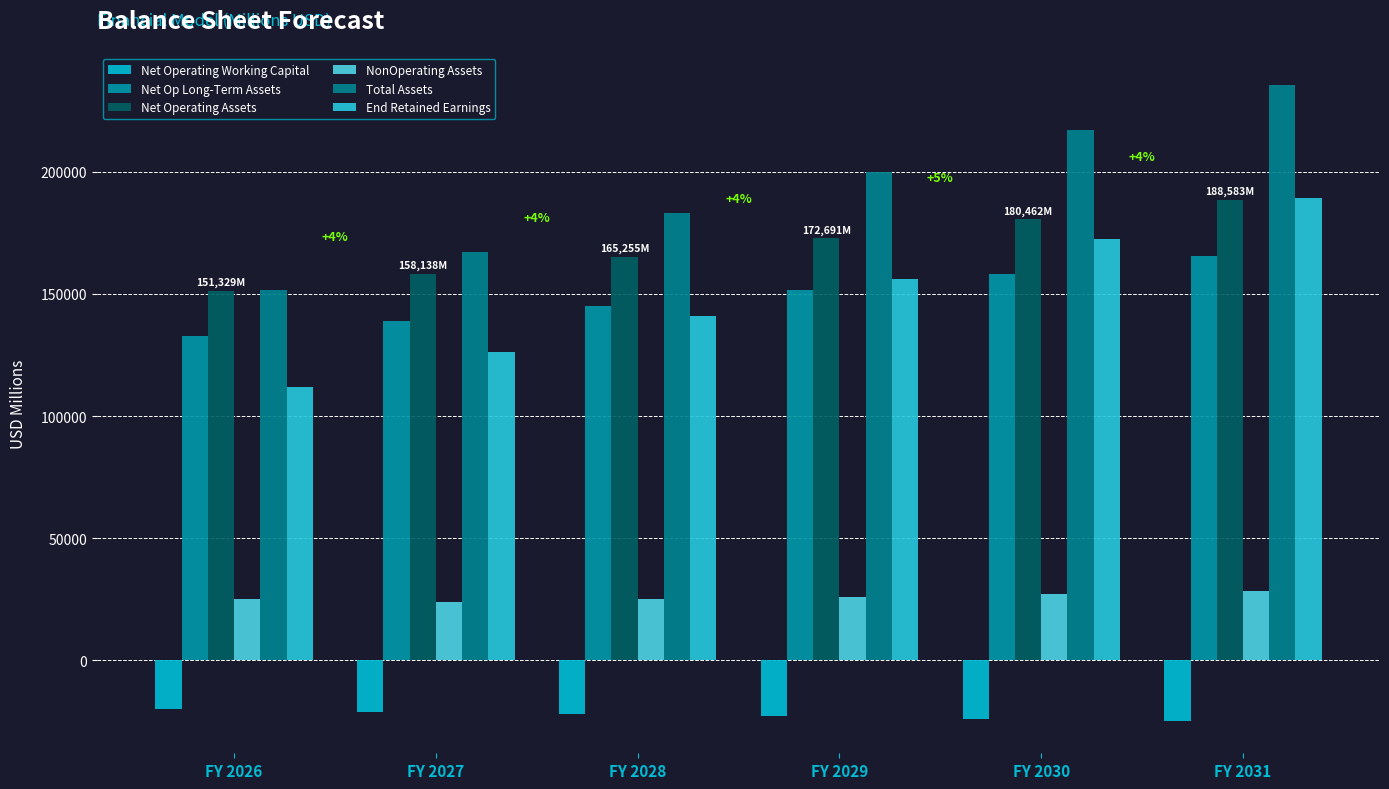

Does the chart contain any negative values?

Yes